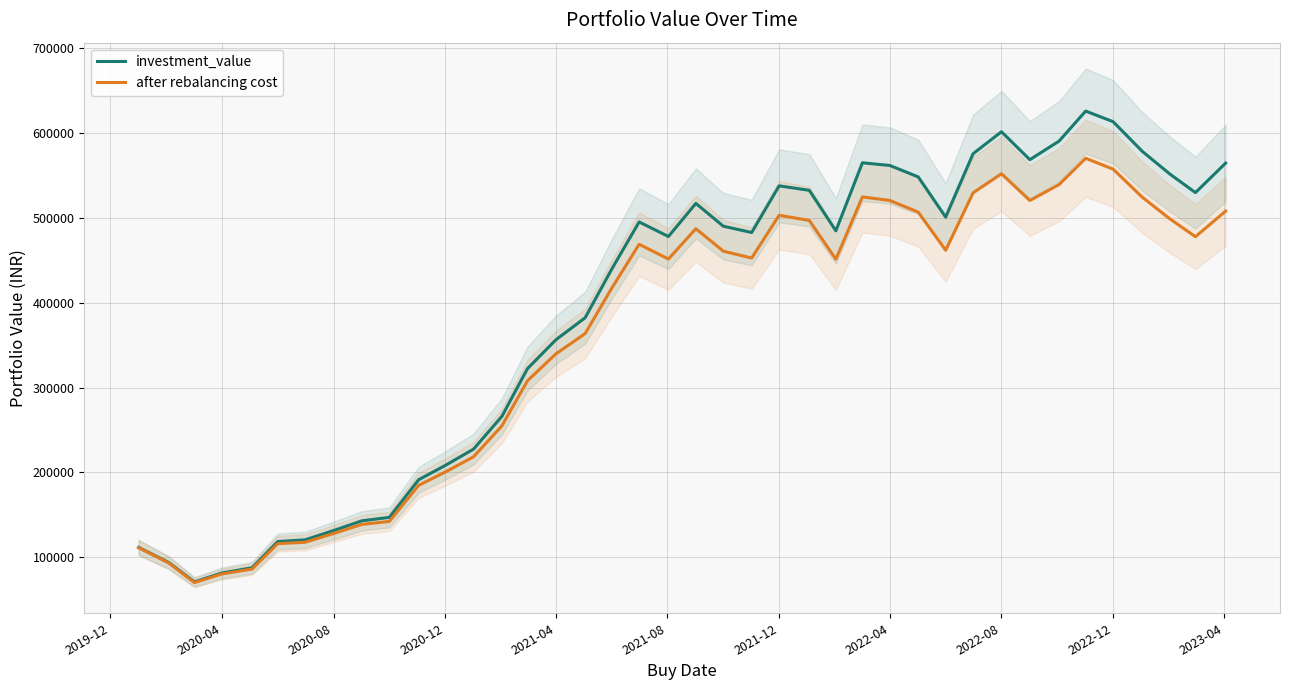

What are all the series names shown in the legend?

investment_value, after rebalancing cost